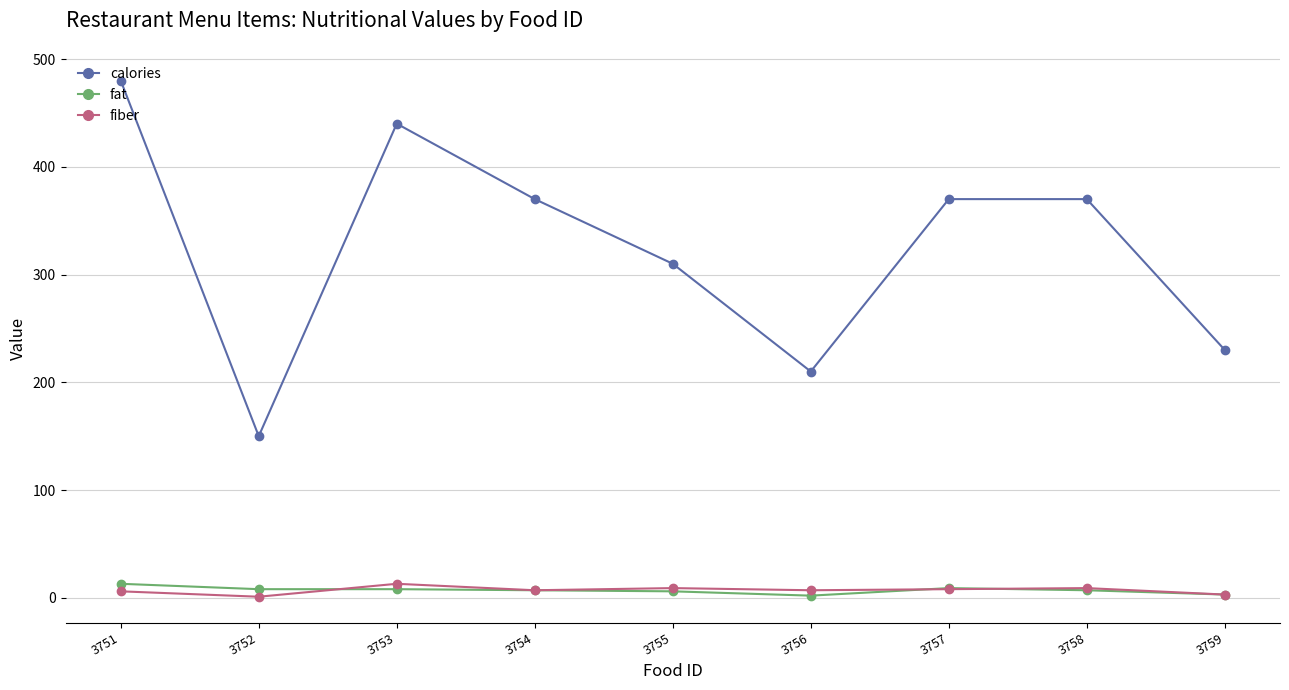

Where is calories nearest to the value 315?

3755